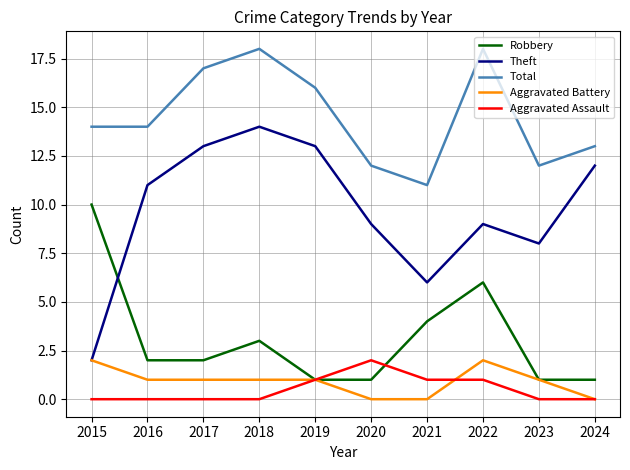

Does the chart display data point markers on the line(s)?

No